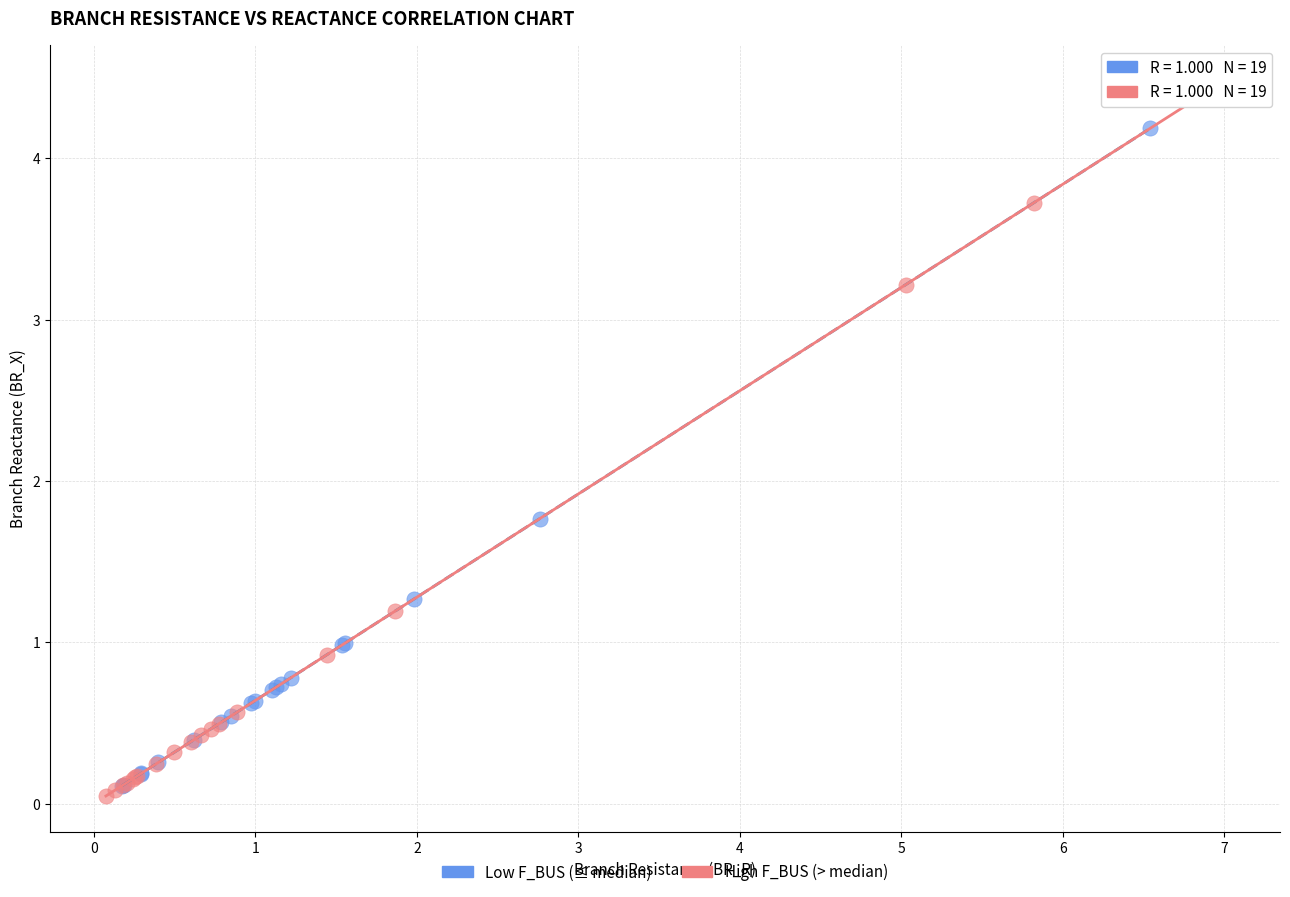

Which series contains the highest Y value?

High F_BUS (> median)